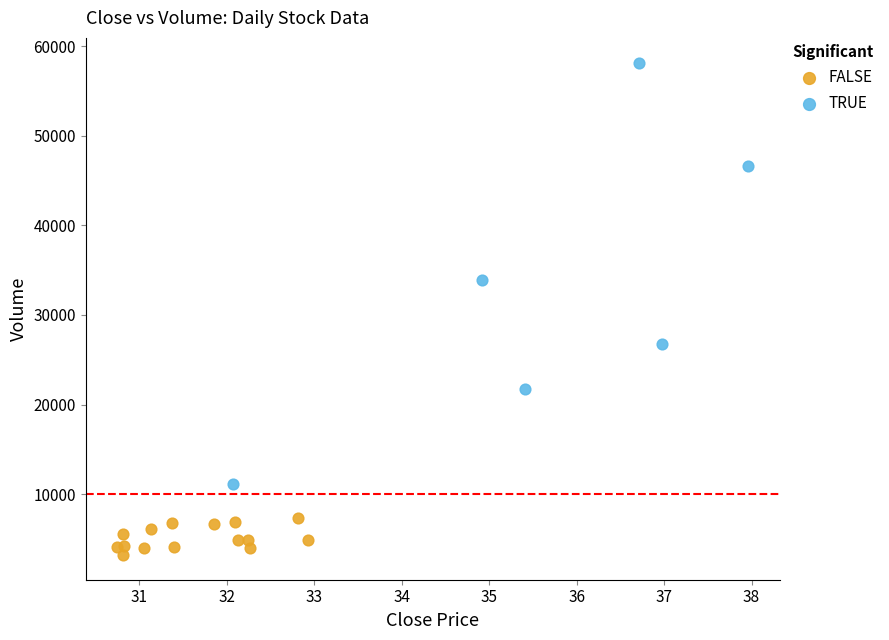

What are all the series names shown in the legend?

FALSE, TRUE